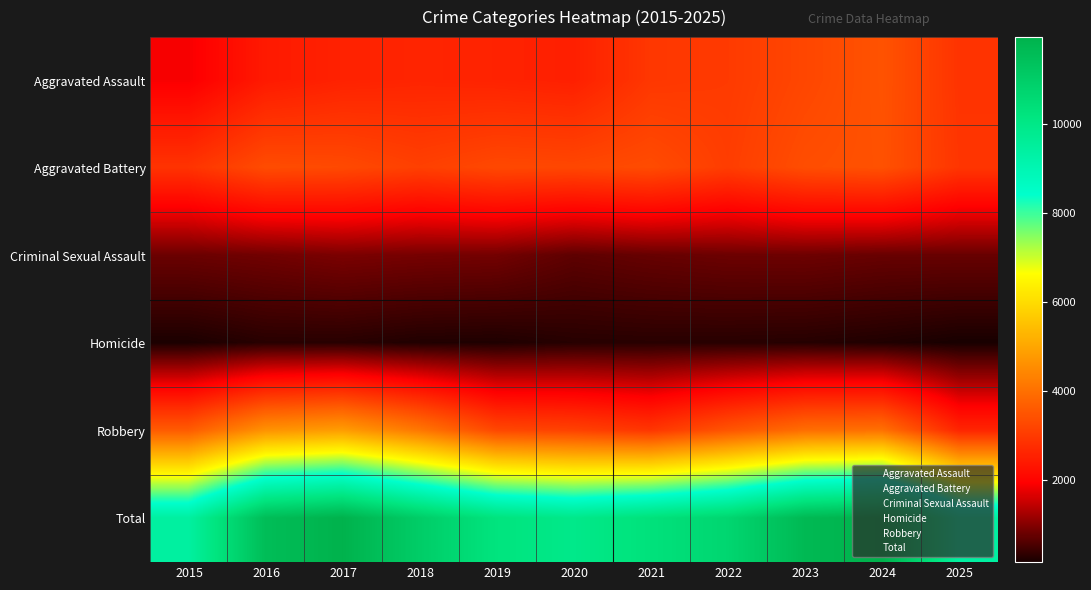

Reading left to right, what are all the values shown in this chart?

Aggravated Assault: 2015=1884	2016=2420	2017=2565	2018=2618	2019=2582	2020=2524	2021=2964	2022=3020	2023=3246	2024=3471	2025=2892
Aggravated Battery: 2015=2890	2016=3345	2017=3302	2018=3123	2019=3279	2020=3252	2021=3338	2022=3072	2023=3376	2024=3444	2025=2929
Criminal Sexual Assault: 2015=804	2016=852	2017=927	2018=891	2019=869	2020=704	2021=771	2022=816	2023=824	2024=778	2025=777
Homicide: 2015=193	2016=291	2017=292	2018=234	2019=219	2020=280	2021=293	2022=287	2023=272	2024=229	2025=165
Robbery: 2015=3633	2016=4653	2017=4855	2018=4156	2019=3267	2020=3161	2021=2942	2022=3511	2023=3985	2024=4039	2025=2630
Total: 2015=9404	2016=11561	2017=11941	2018=11022	2019=10216	2020=9921	2021=10308	2022=10706	2023=11703	2024=11961	2025=9393